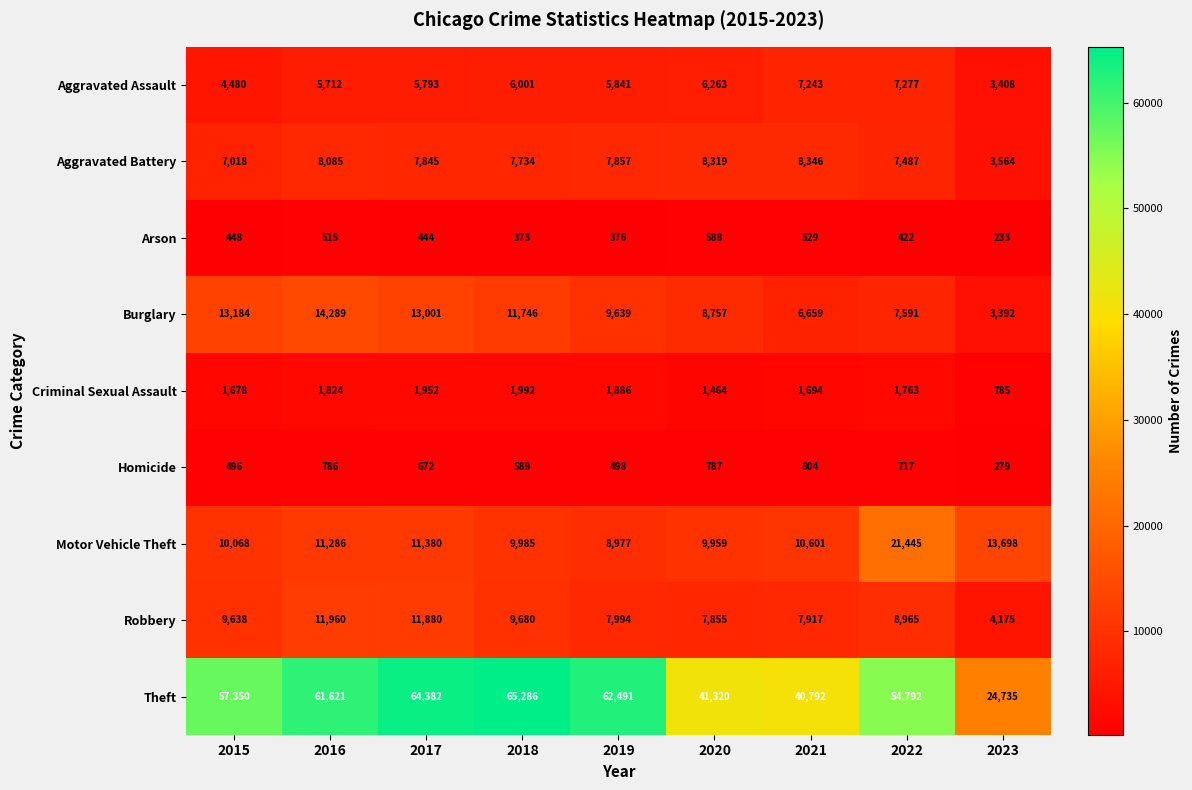

What is the difference between the Aggravated Battery values at 2019 and 2023?

4293